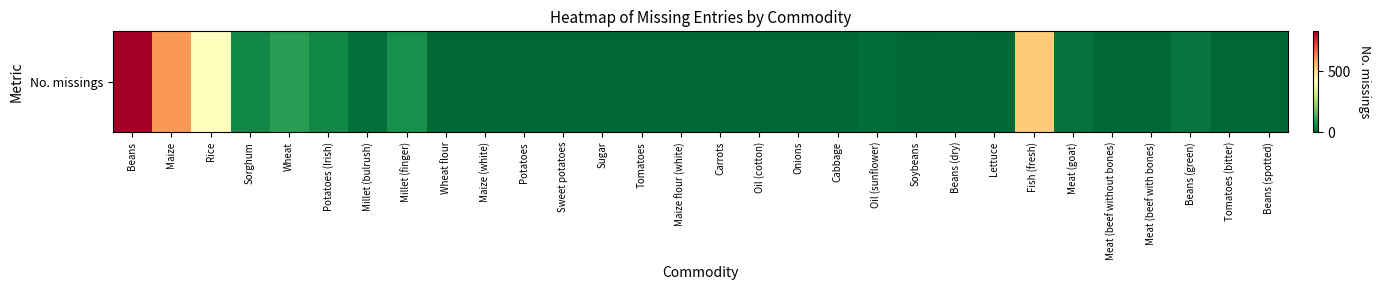

At which category does the chart reach its peak across all series?

Beans